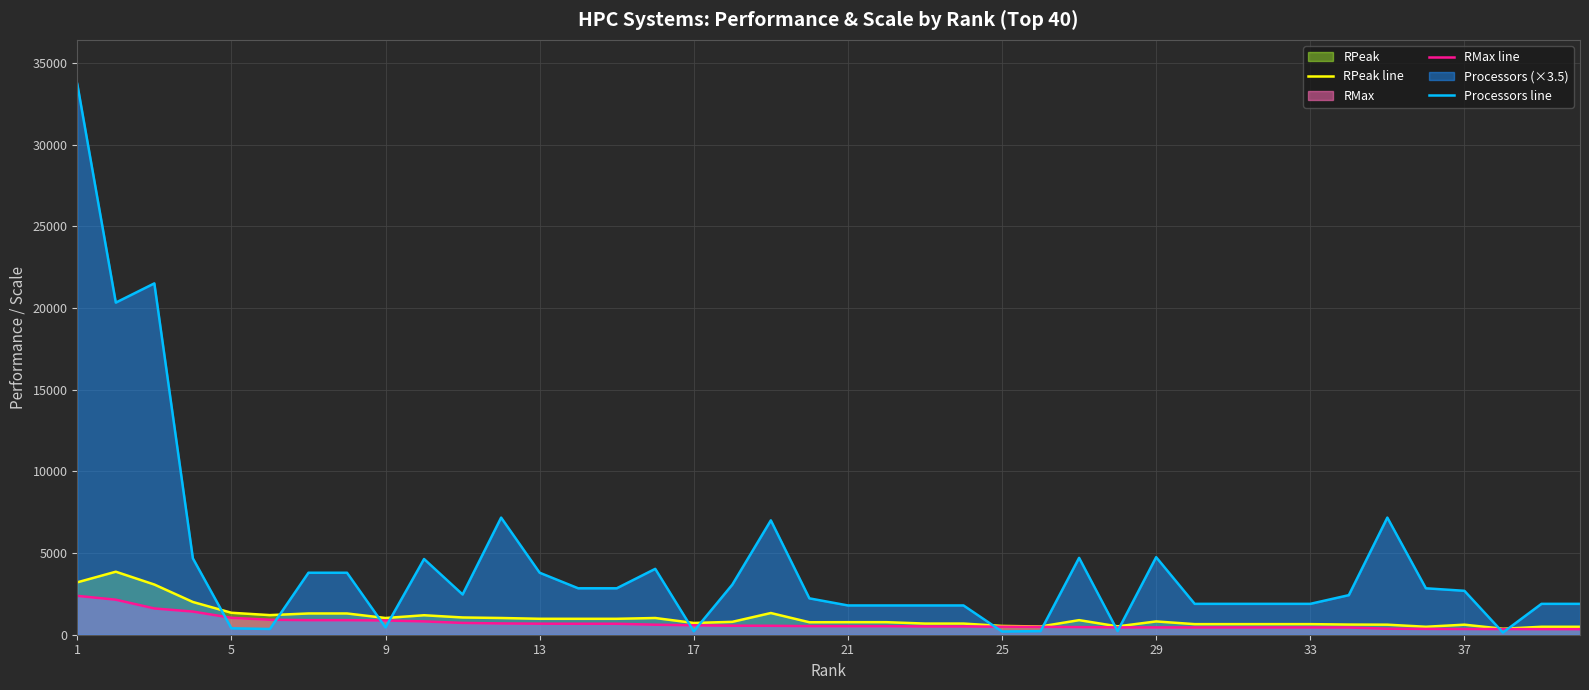

Which series has the largest total across all categories?

Processors line